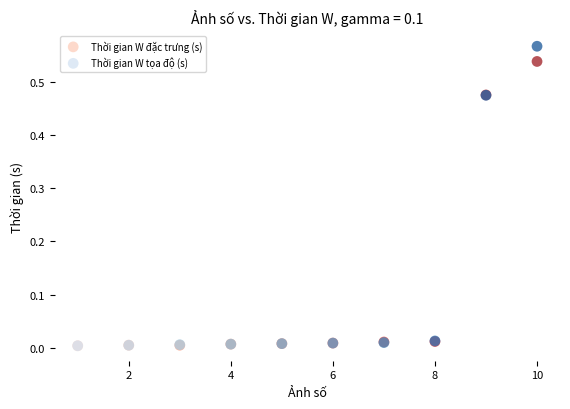

Which series reaches the maximum Y coordinate?

Thời gian W tọa độ (s)